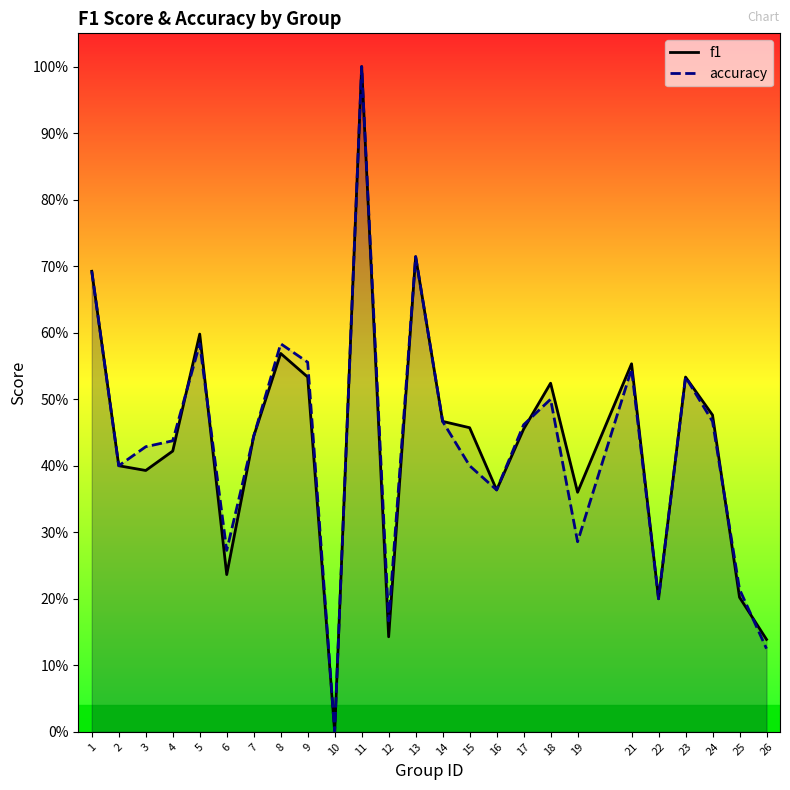

What is the spread (max minus min) of values at 19?

0.1